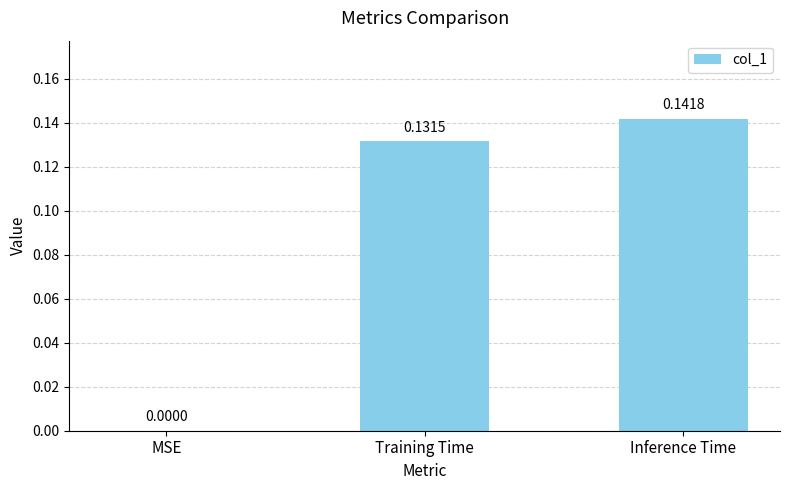

At which label is the value closest to 0?

MSE